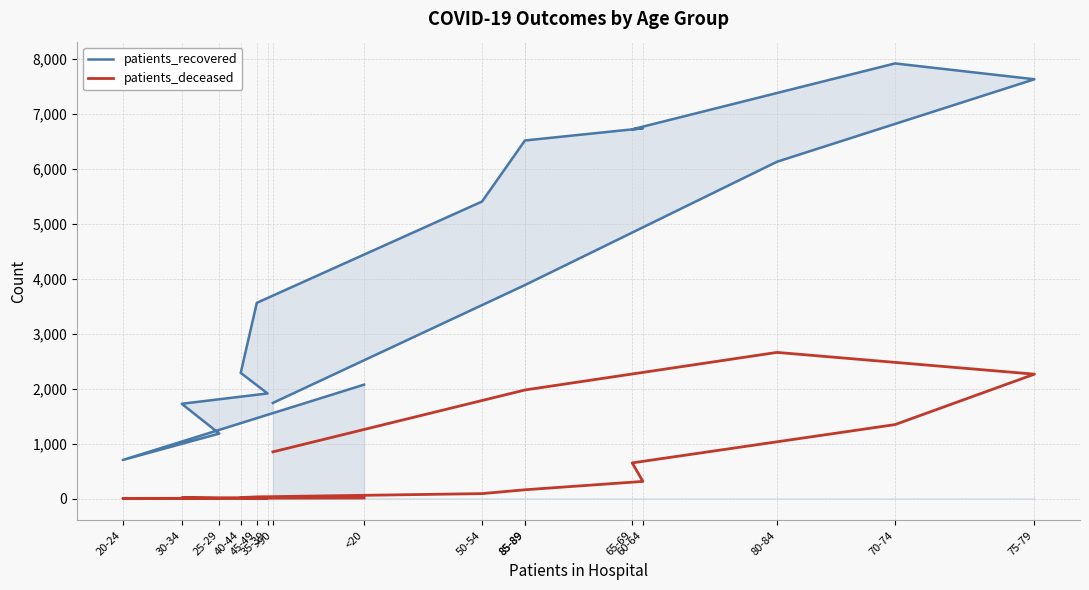

Which label corresponds to the smallest value in the chart?

20-24